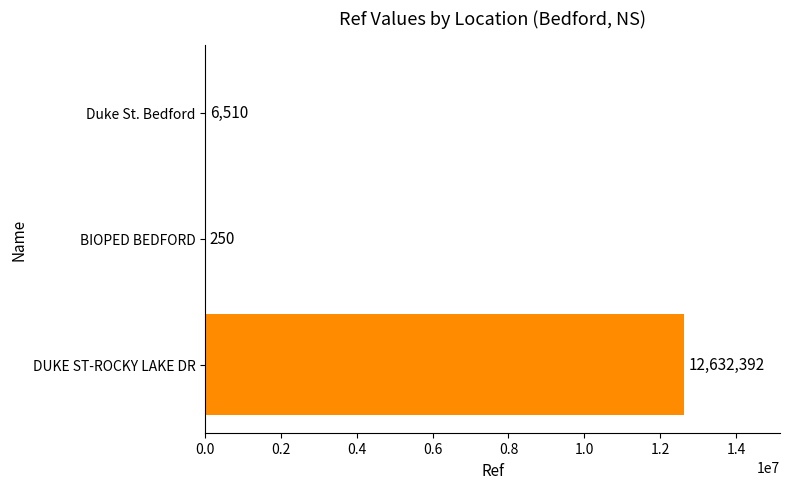

Approximately how many times larger is the value at DUKE ST-ROCKY LAKE DR compared to BIOPED BEDFORD?

50529.6